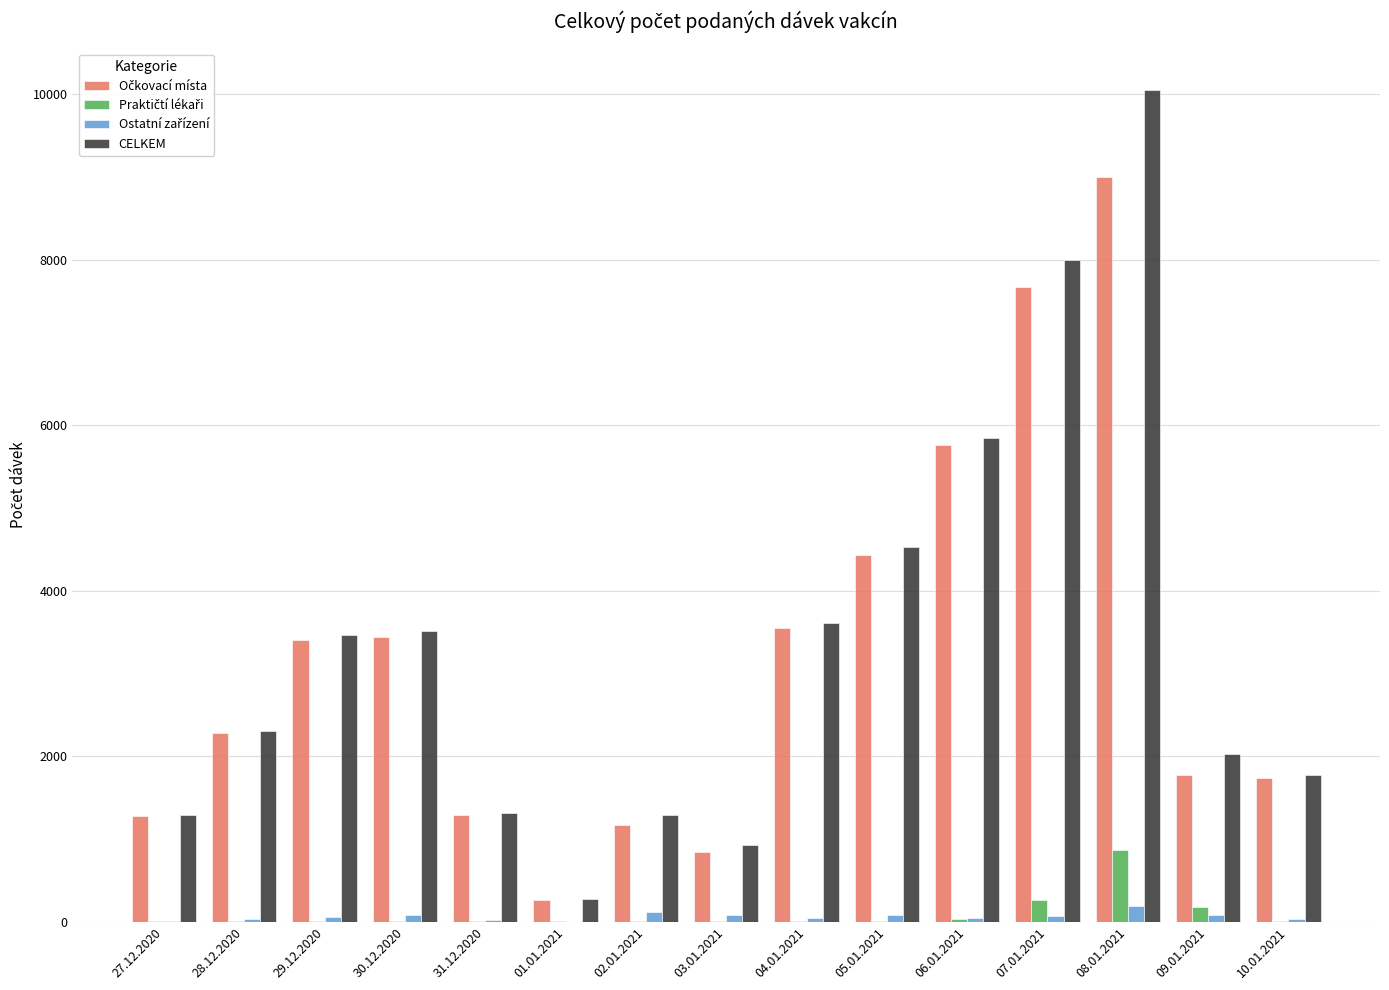

The value of CELKEM at 31.12.2020 is 1963. True or false?

False